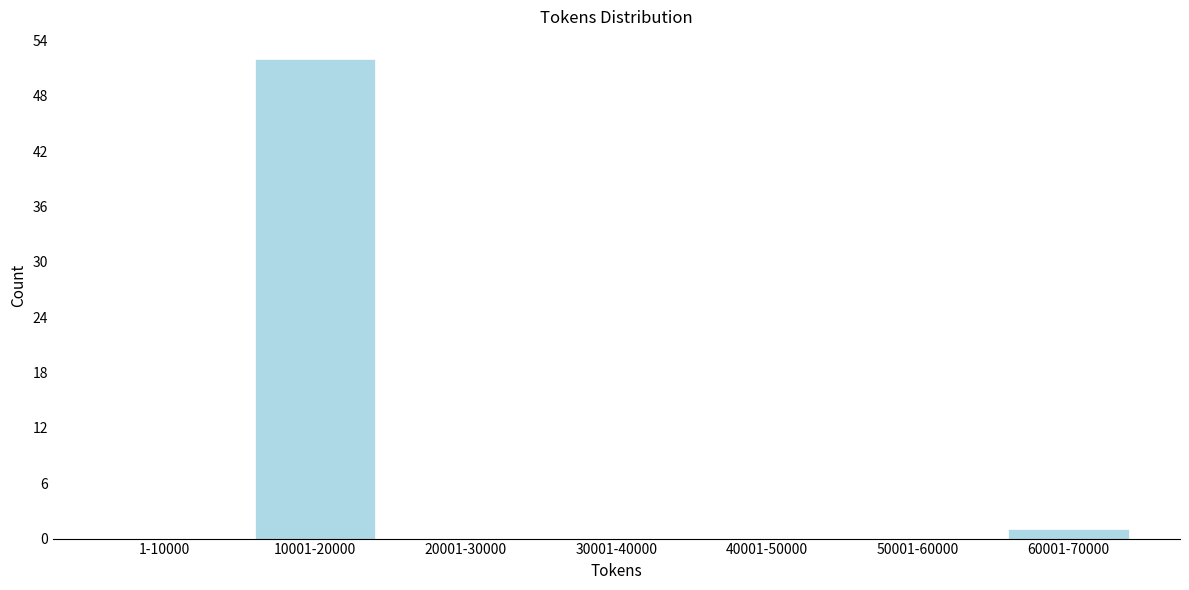

Reading right to left, list all the values displayed in this chart.

60001-70000=1	50001-60000=0	40001-50000=0	30001-40000=0	20001-30000=0	10001-20000=52	1-10000=0